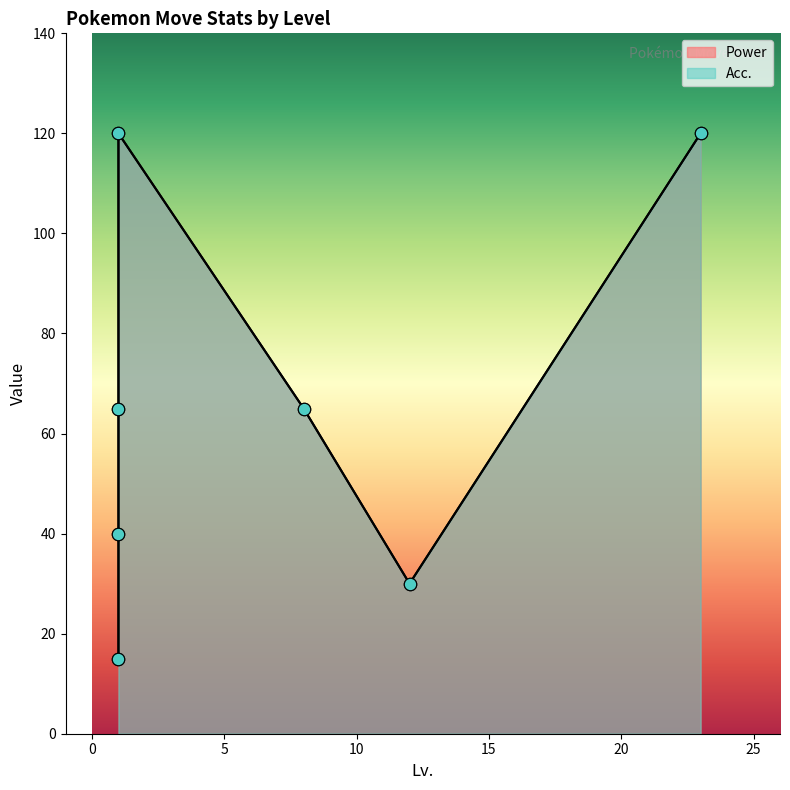

Which series reaches the minimum Y coordinate?

Power